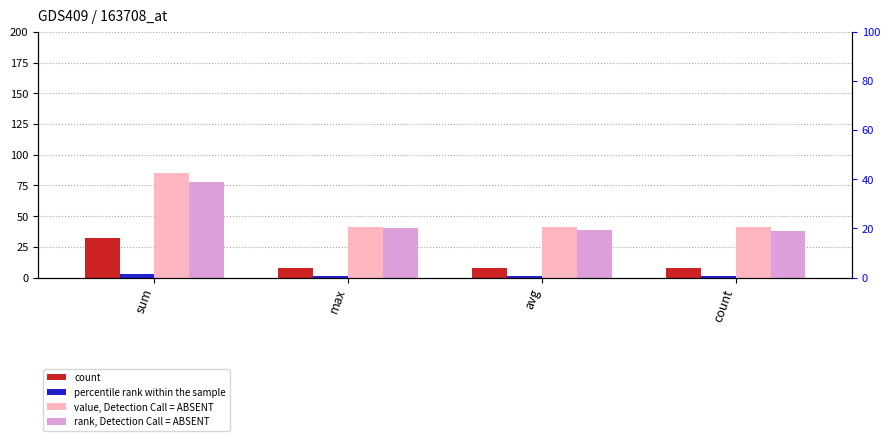

What are all the series names shown in the legend?

count, value, Detection Call = ABSENT, rank, Detection Call = ABSENT, percentile rank within the sample